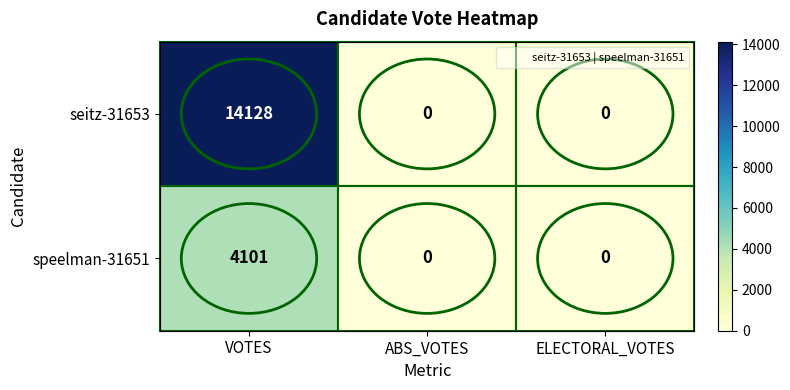

Is it true that seitz-31653 equals 21662 at VOTES?

False